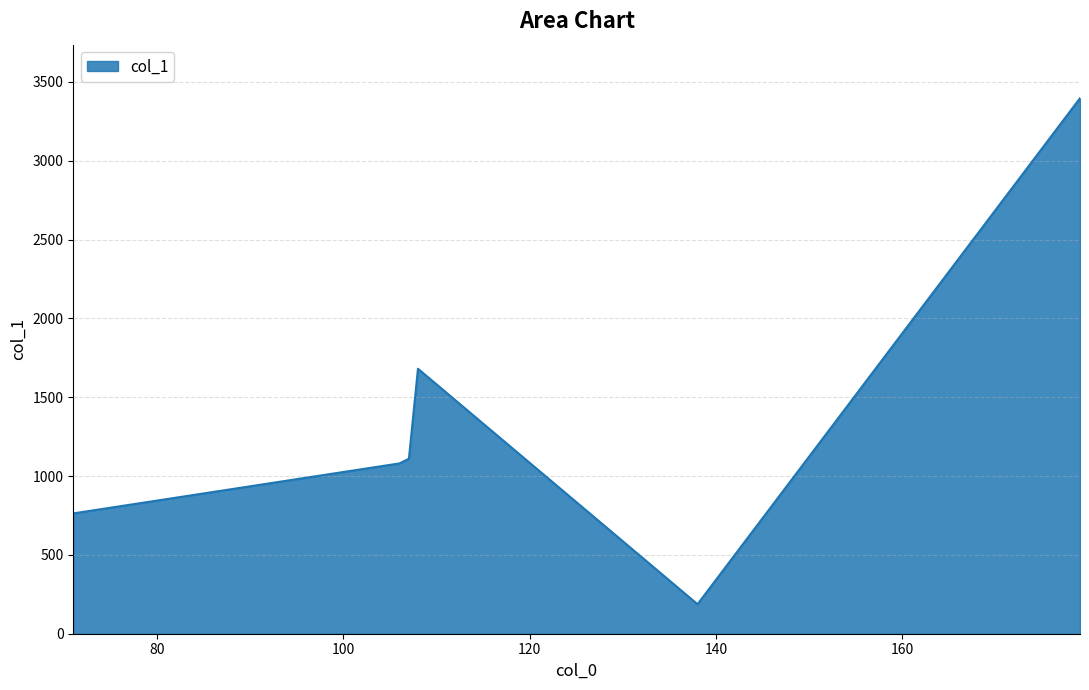

What is the sum of all values?

8218.8